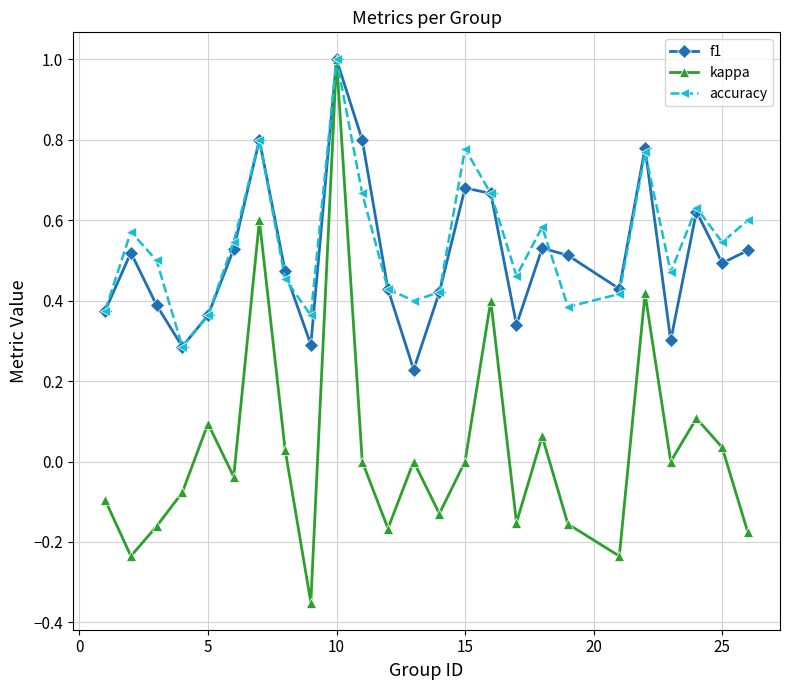

How many interior local valleys does the kappa series have?

8